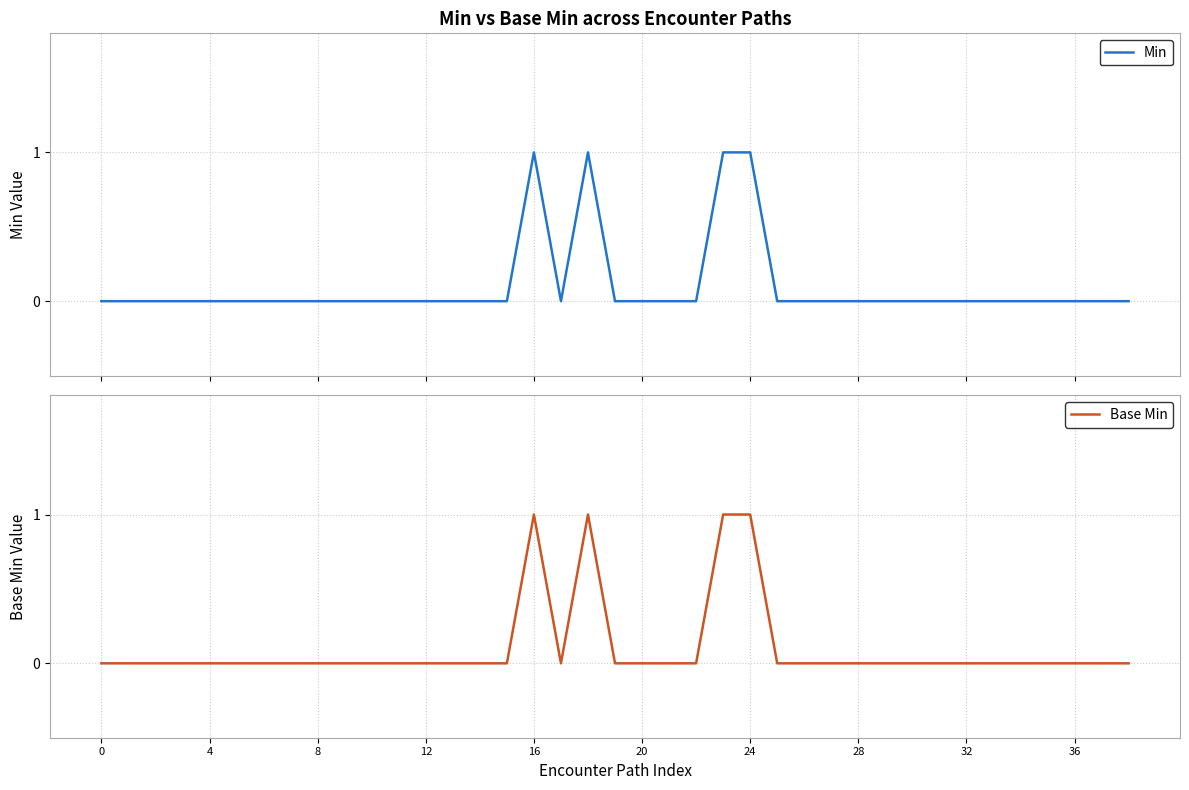

Does the chart display data point markers on the line(s)?

No